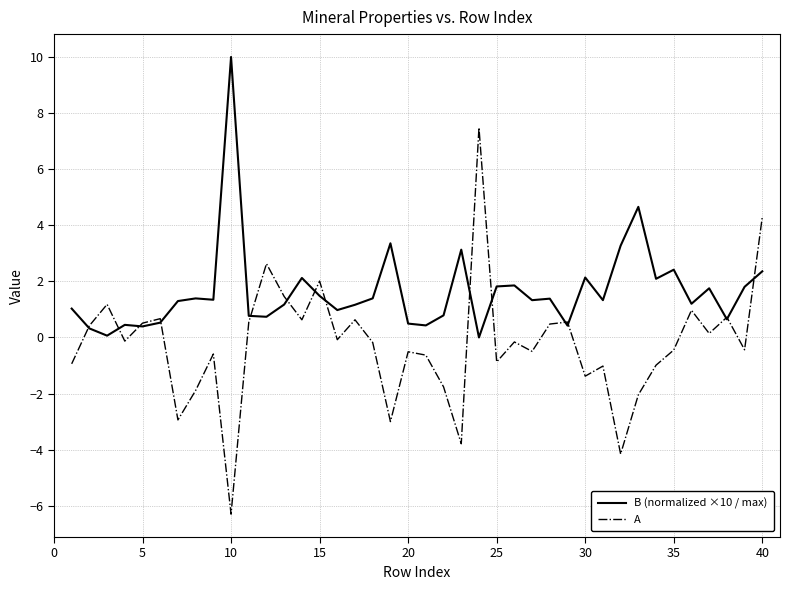

Rank the series by their average value, from lowest to highest.

A, B (normalized ×10 / max)